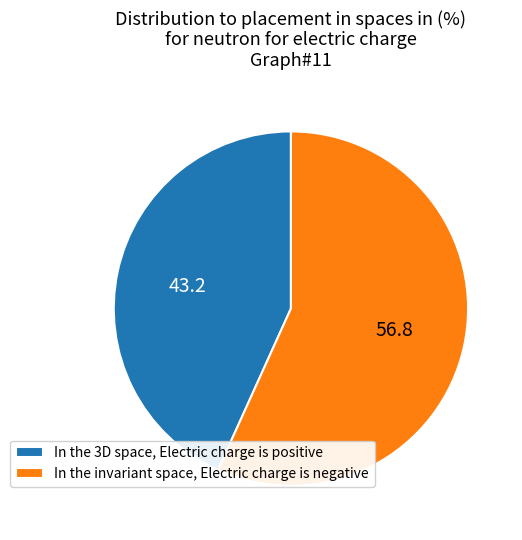

Is it true that In the 3D space, Electric charge is positive is 57% of the pie?

False